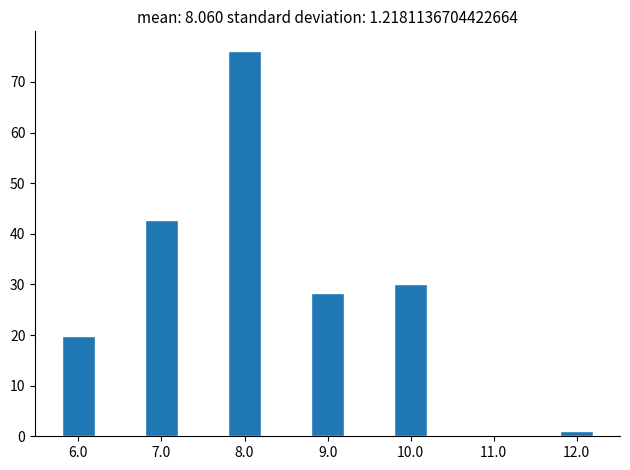

The value at 10.0 is 14.4. True or false?

False